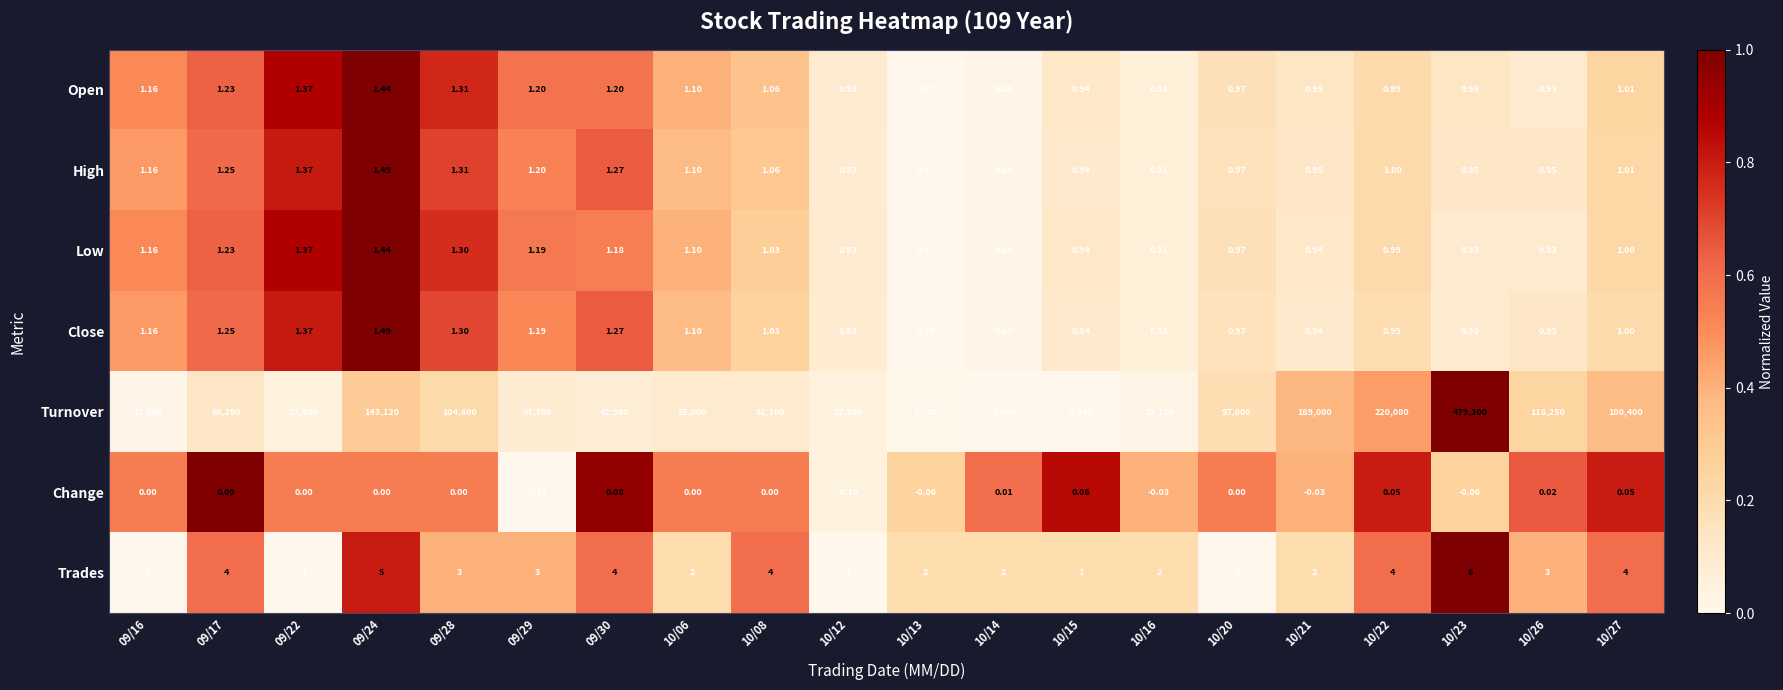

Which series has the largest total across all categories?

Turnover